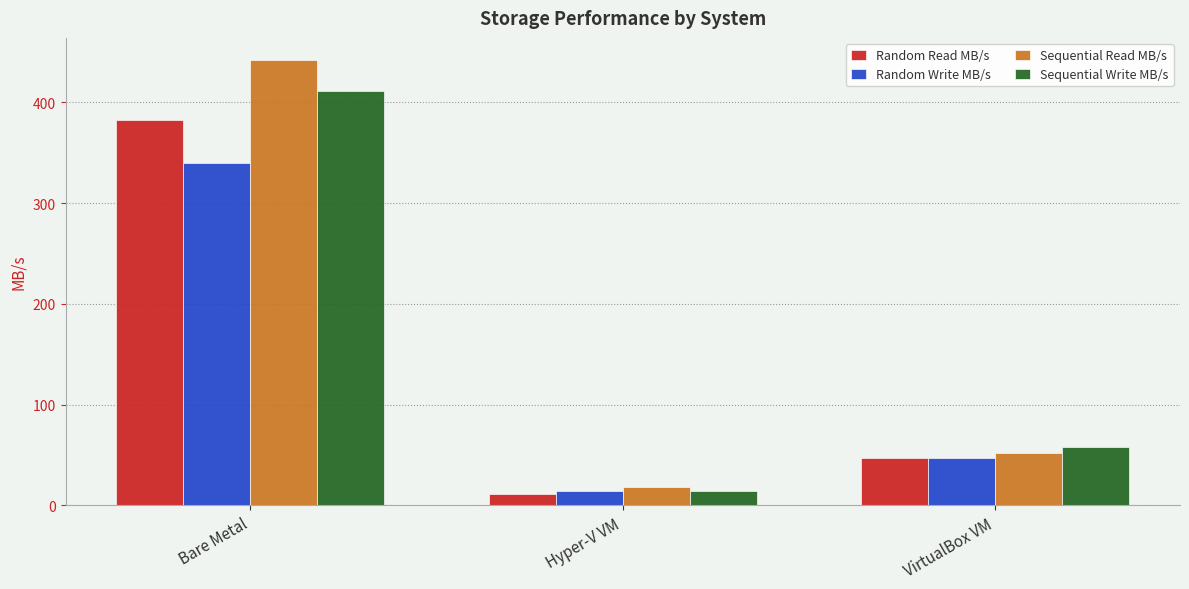

Between Bare Metal and VirtualBox VM, which series saw the biggest shift?

Sequential Read MB/s